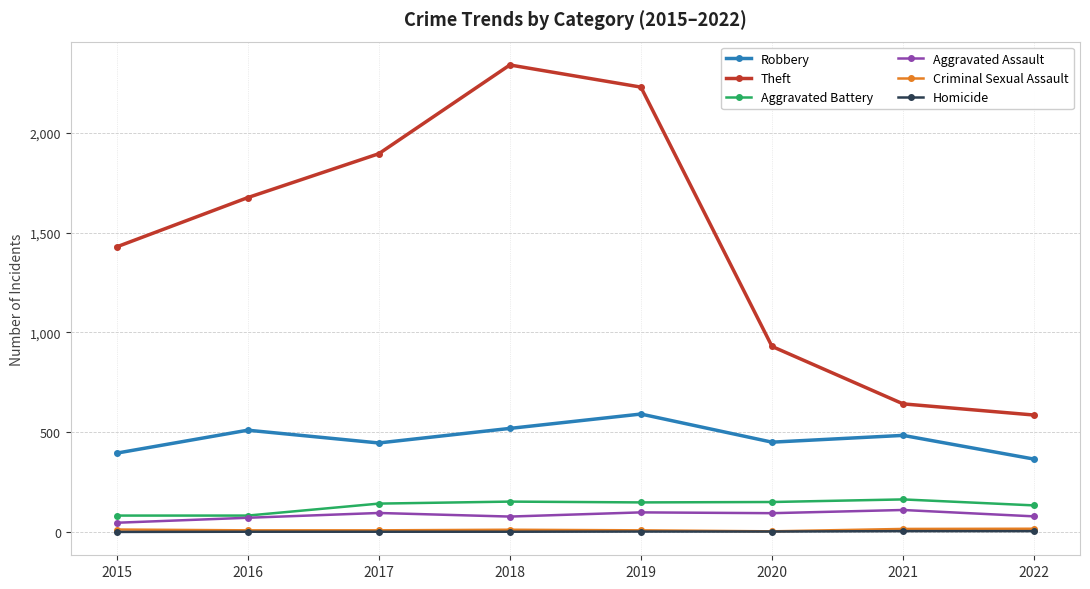

The Theft series shows 208 at 2021. True or false?

False